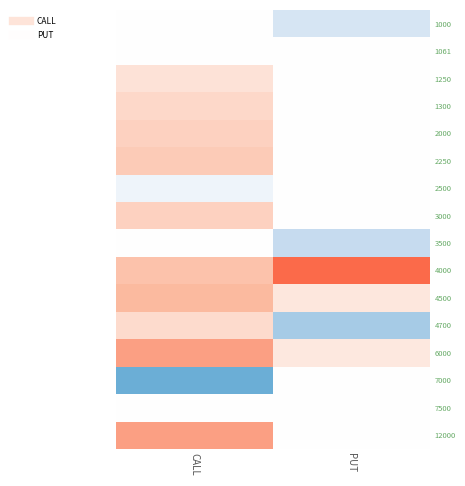

Which has a higher value, PUT or CALL?

CALL